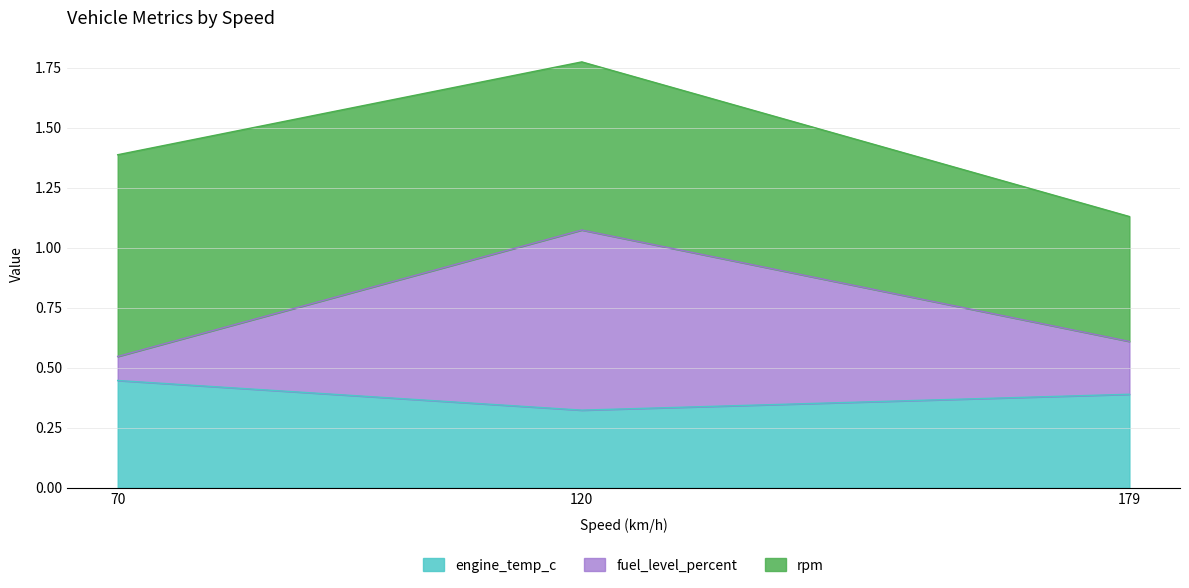

Where is engine_temp_c nearest to the value 0?

120